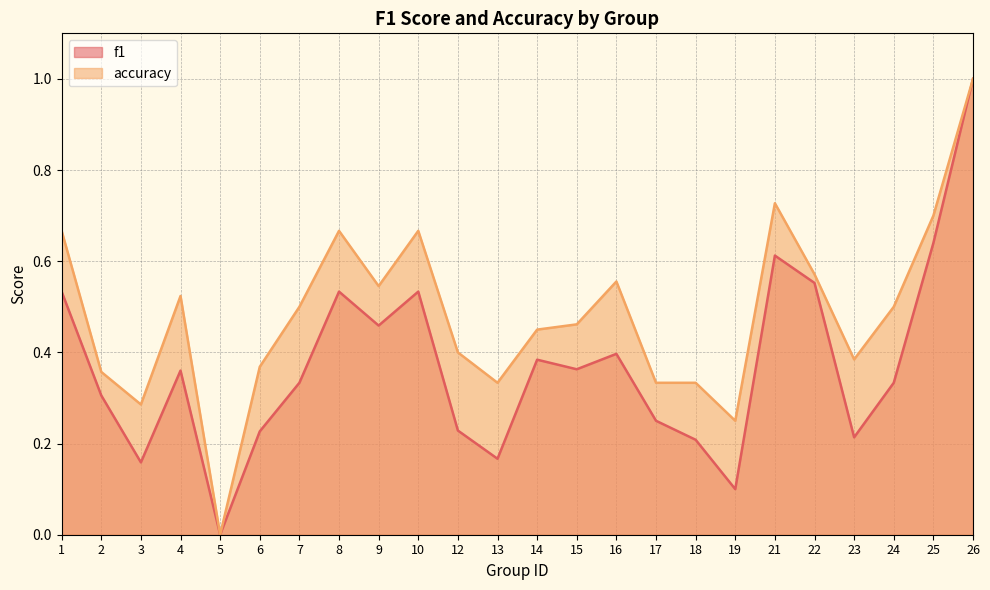

Reading right to left, what are all the values shown in this chart?

f1: 1.0	0.6	0.3	0.2	0.6	0.6	0.1	0.2	0.2	0.4	0.4	0.4	0.2	0.2	0.5	0.5	0.5	0.3	0.2	0.0	0.4	0.2	0.3	0.5
accuracy: 1.0	0.7	0.5	0.4	0.6	0.7	0.2	0.3	0.3	0.6	0.5	0.5	0.3	0.4	0.7	0.5	0.7	0.5	0.4	0.0	0.5	0.3	0.4	0.7